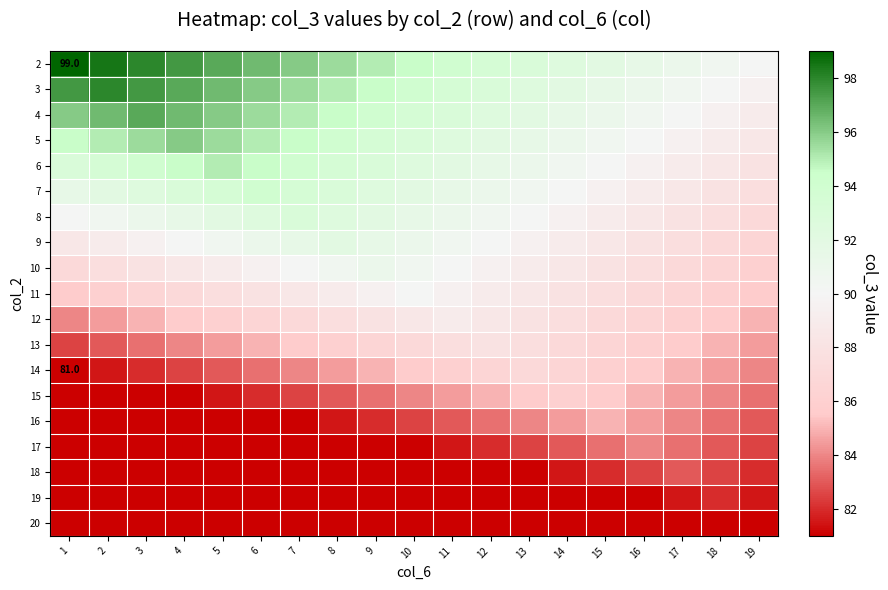

What is the total value across all series at 11?

1672.0